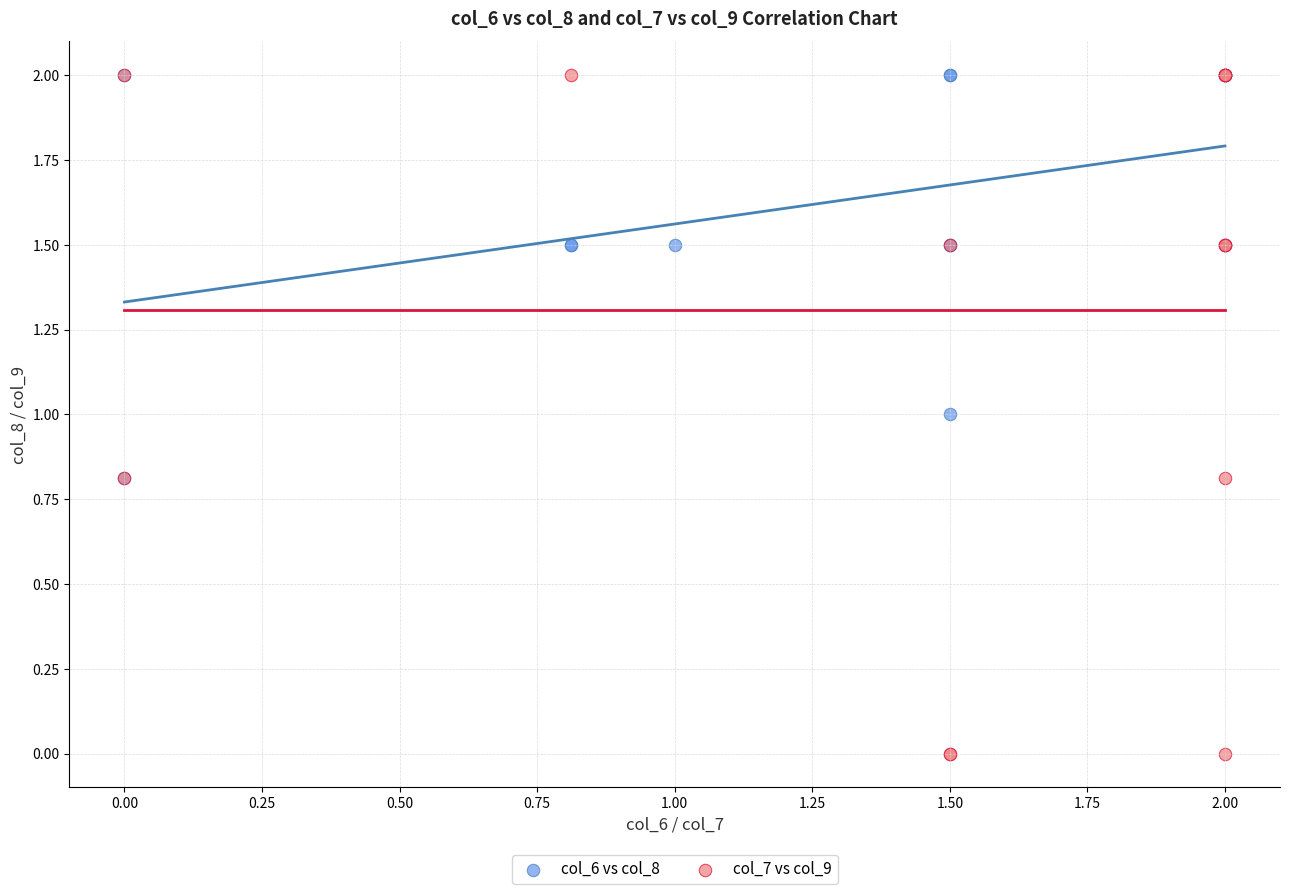

Which series contains the lowest Y value?

col_7 vs col_9